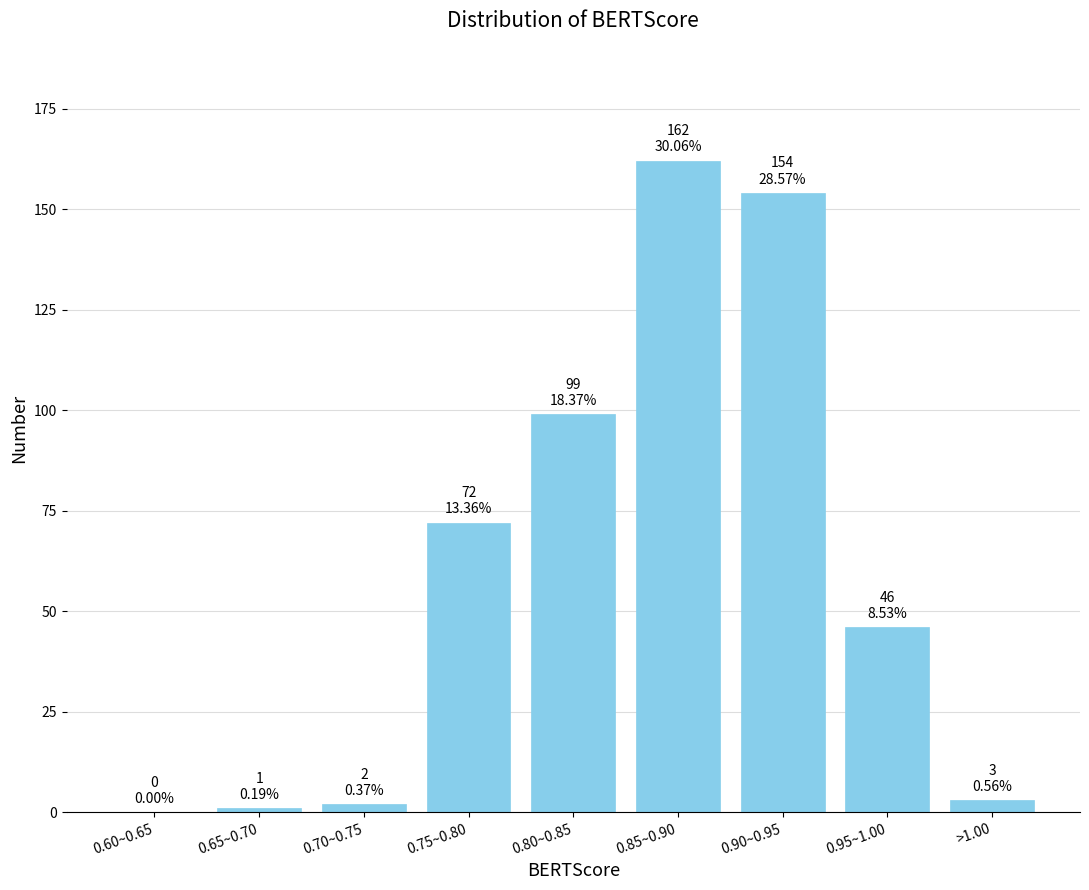

Reading left to right, list all the values displayed in this chart.

0.60~0.65=0	0.65~0.70=1	0.70~0.75=2	0.75~0.80=72	0.80~0.85=99	0.85~0.90=162	0.90~0.95=154	0.95~1.00=46	>1.00=3